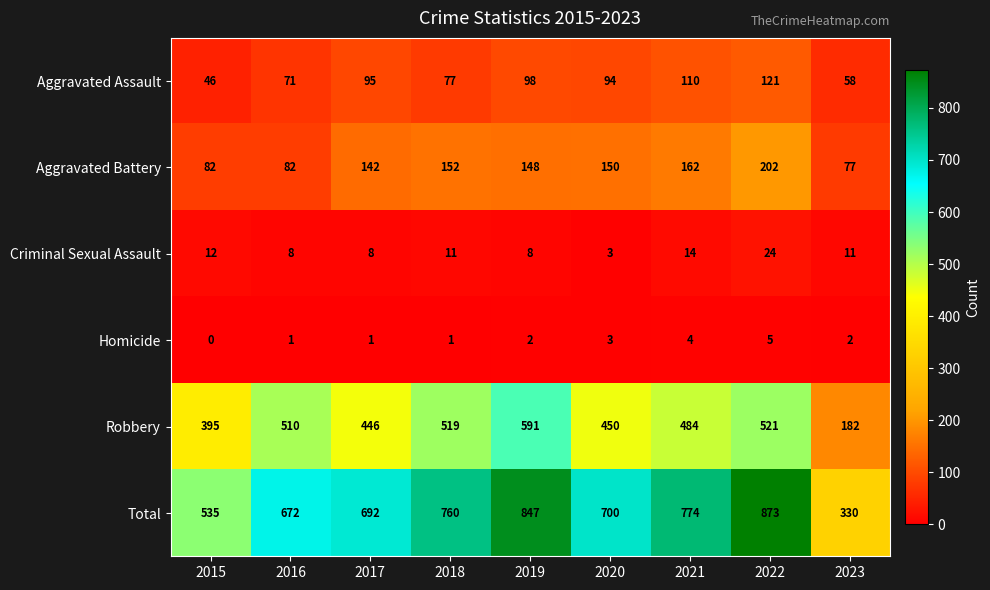

What is the maximum value shown in the chart?

873